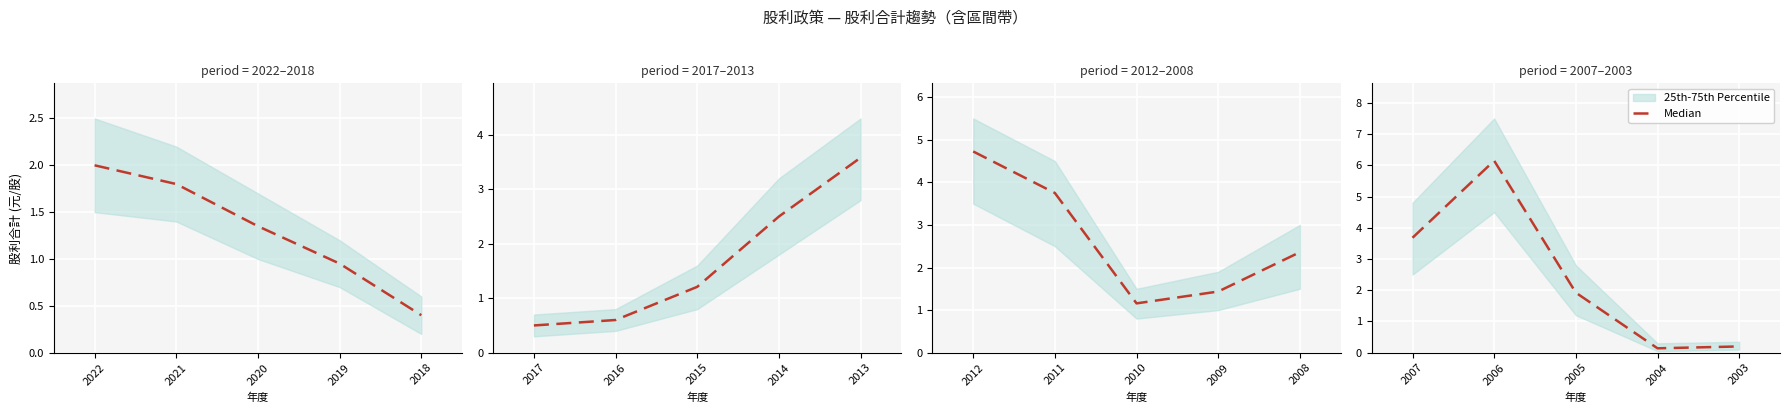

Is it true that the value at 2007 is 1.5?

False